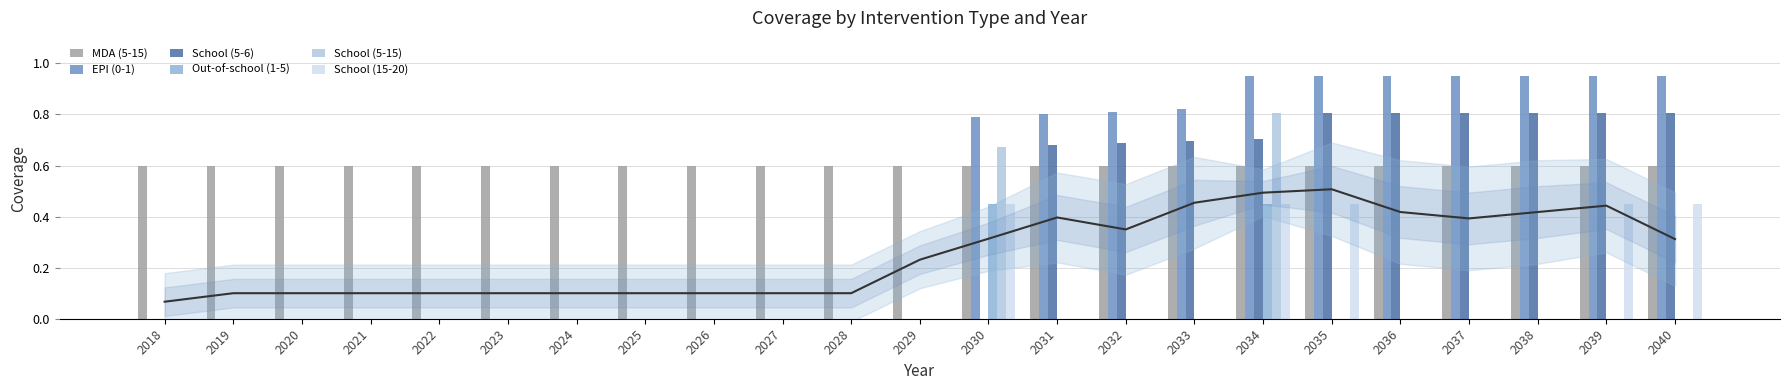

Is the value of School (5-6) at 2026 greater than the value of Out-of-school (1-5) at 2020?

No